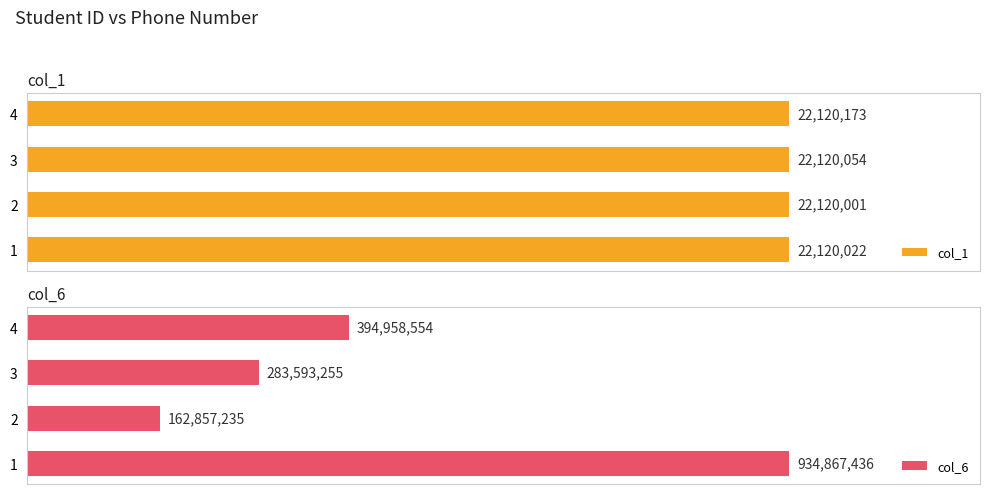

Does the chart contain any negative values?

No